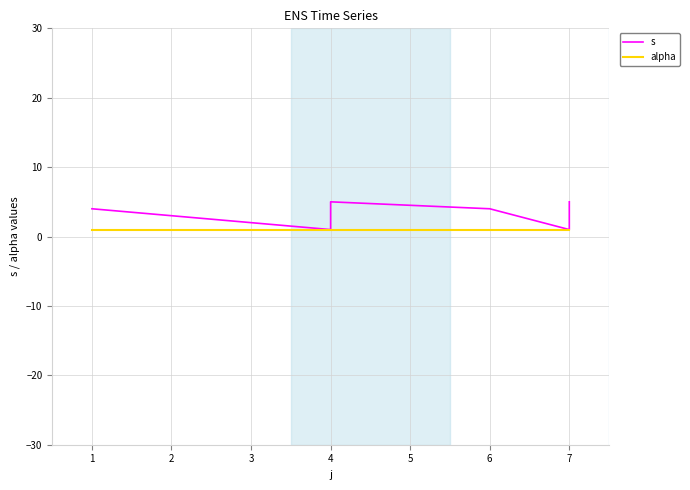

Does the chart display data point markers on the line(s)?

No